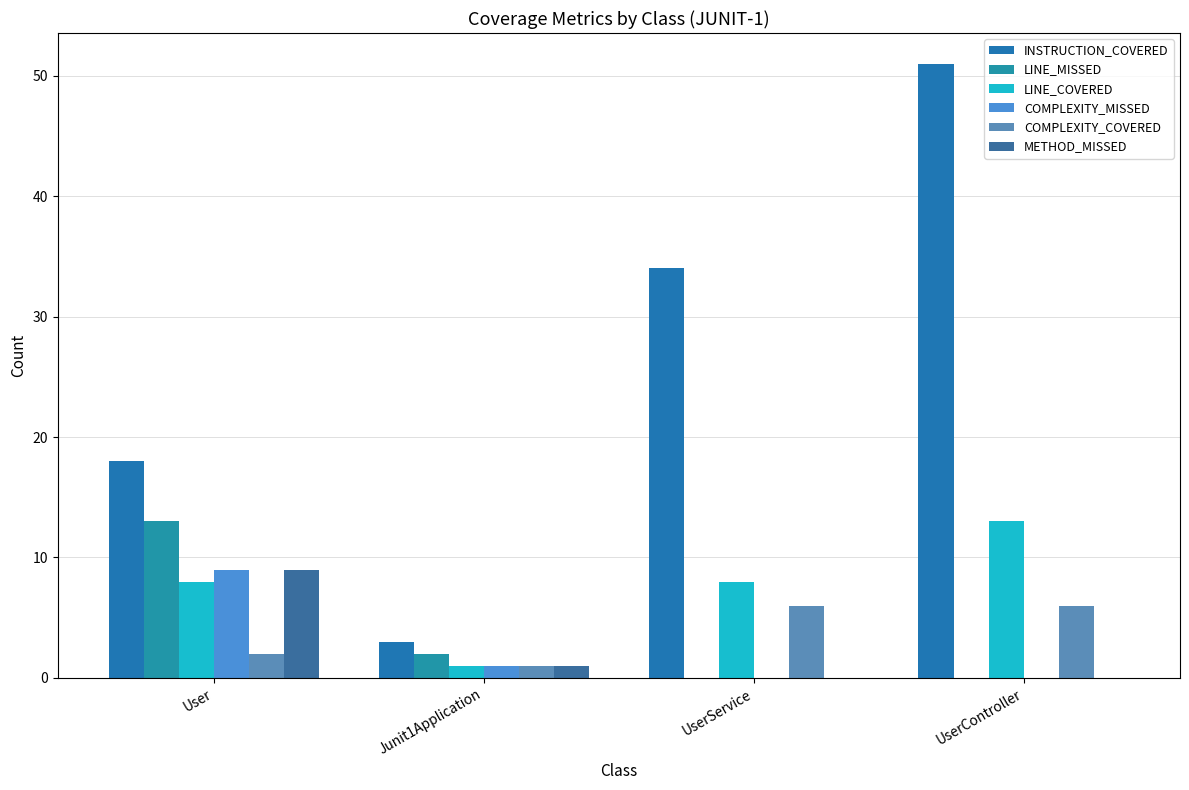

Which series has the widest spread of values?

INSTRUCTION_COVERED